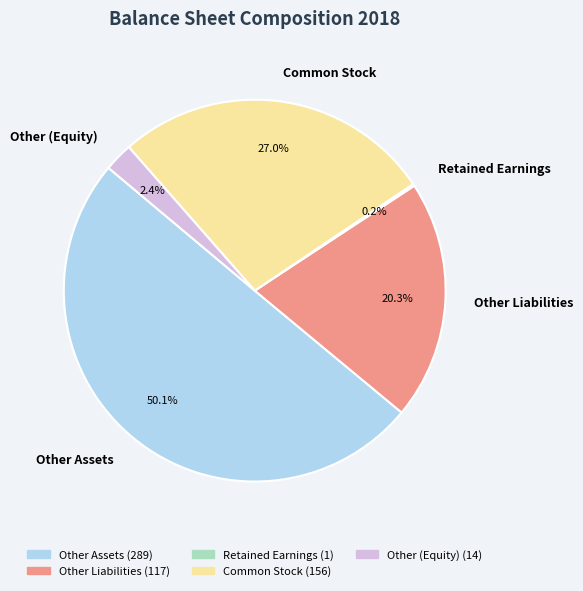

Which slice represents more than half of the pie?

Other Assets